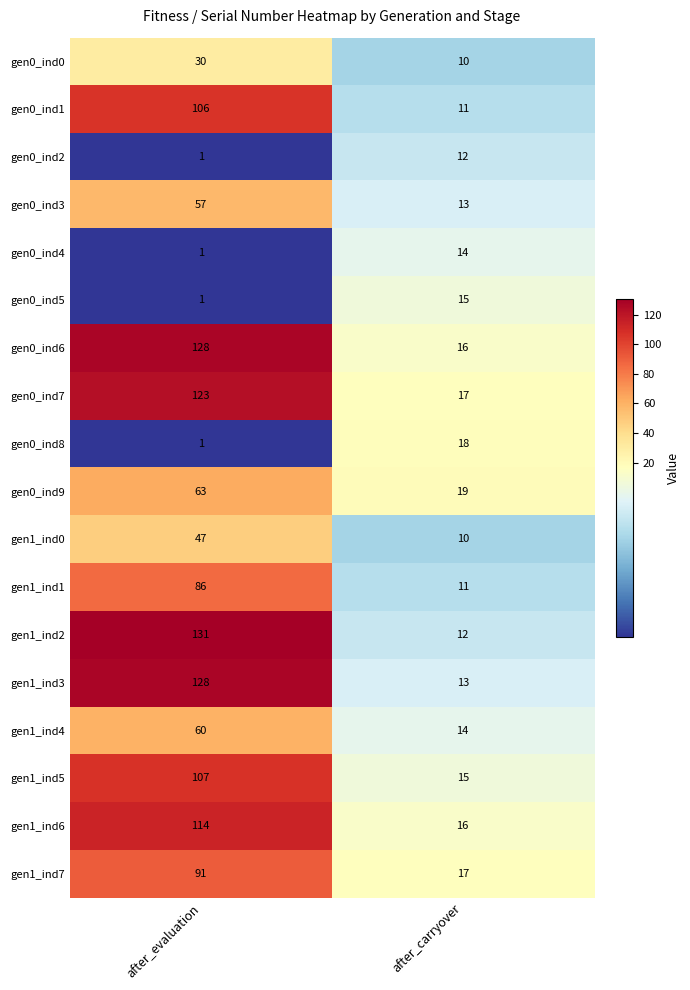

The value of gen0_ind1 at after_carryover is 11. True or false?

True